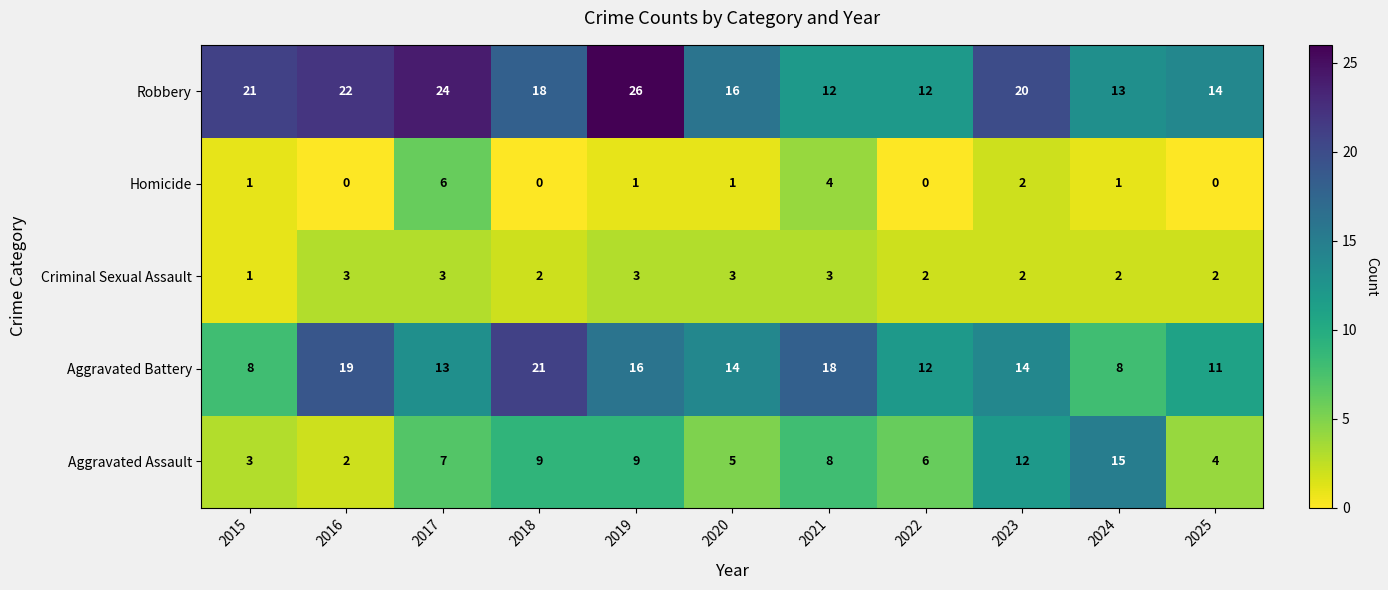

True or false: Criminal Sexual Assault has a value of 2 at 2015.

False